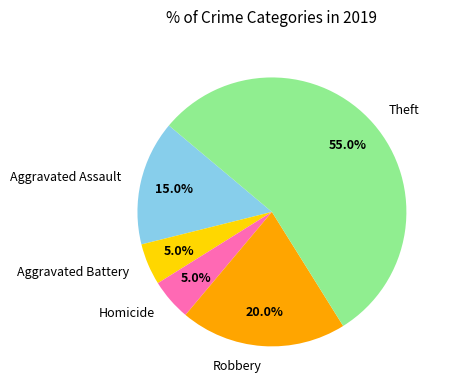

Which category has the biggest portion of the pie?

Theft